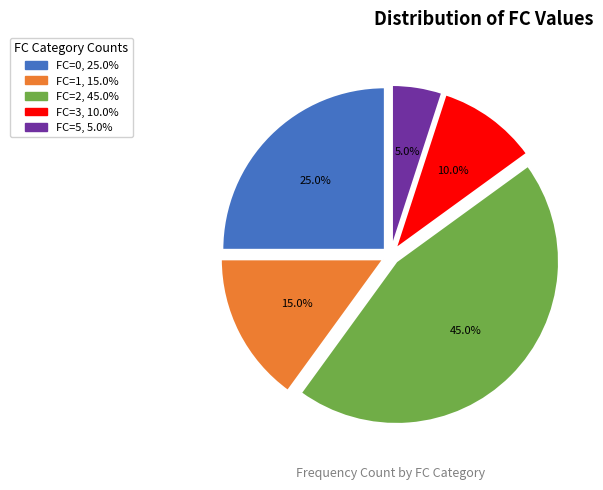

Which slice is the smallest?

FC=5